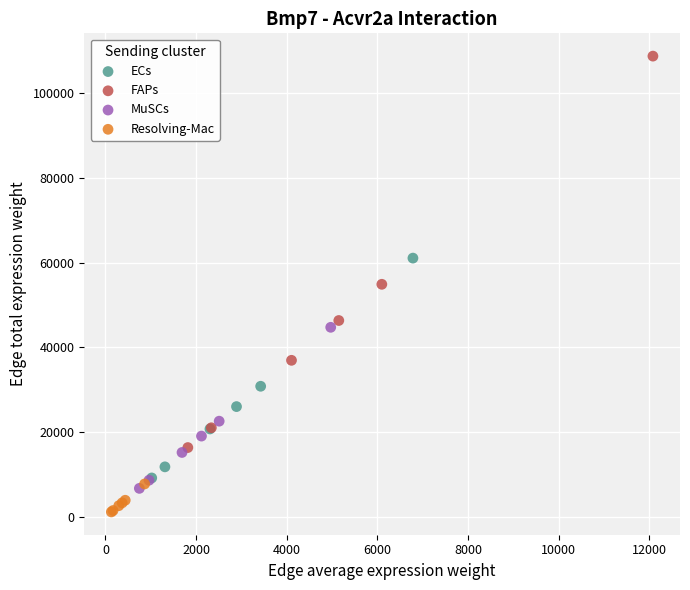

Which series contains the lowest Y value?

Resolving-Mac